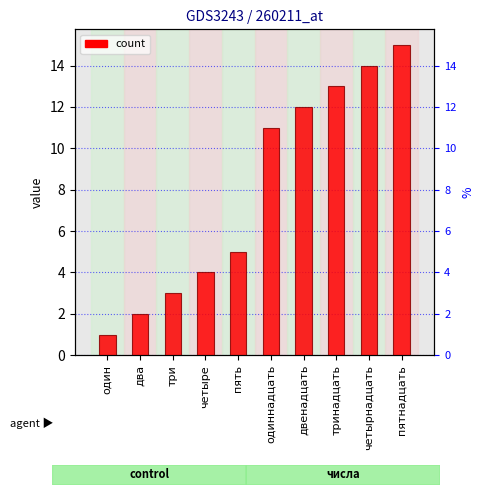

What is the ratio of the value at один to the value at пятнадцать?

0.1